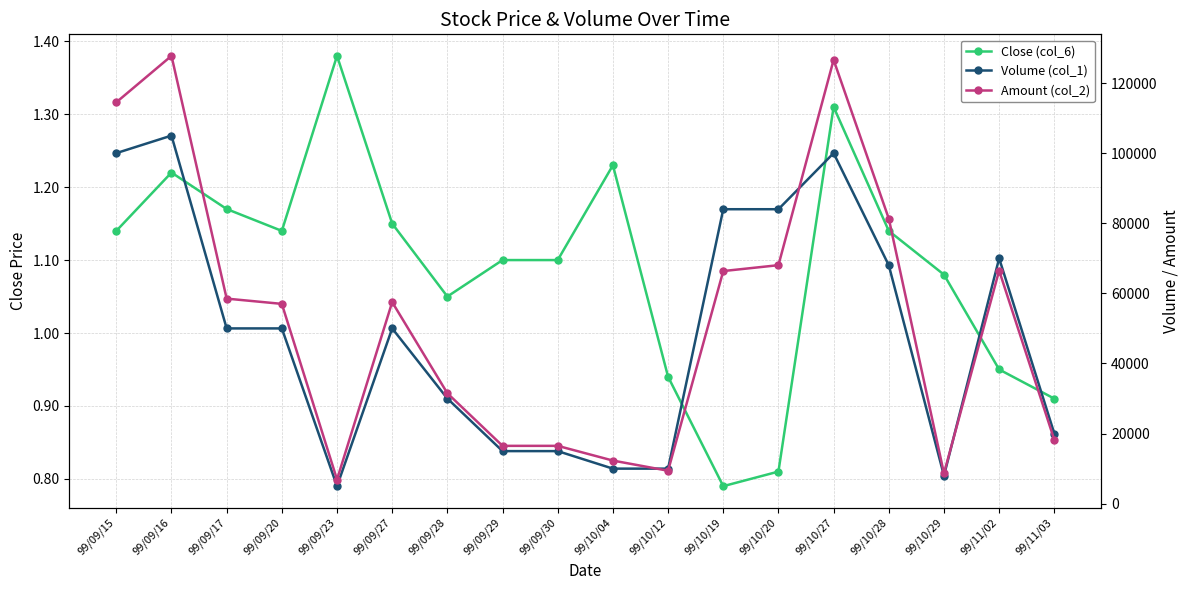

What is the value of the Amount (col_2) point at the 4th from the left?

57000.0